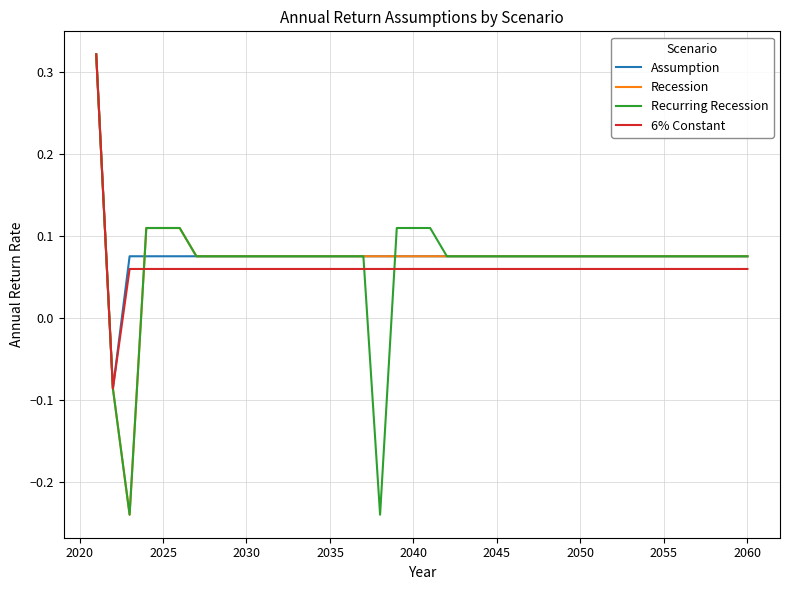

The Assumption series shows 0.0 at 2055. True or false?

False